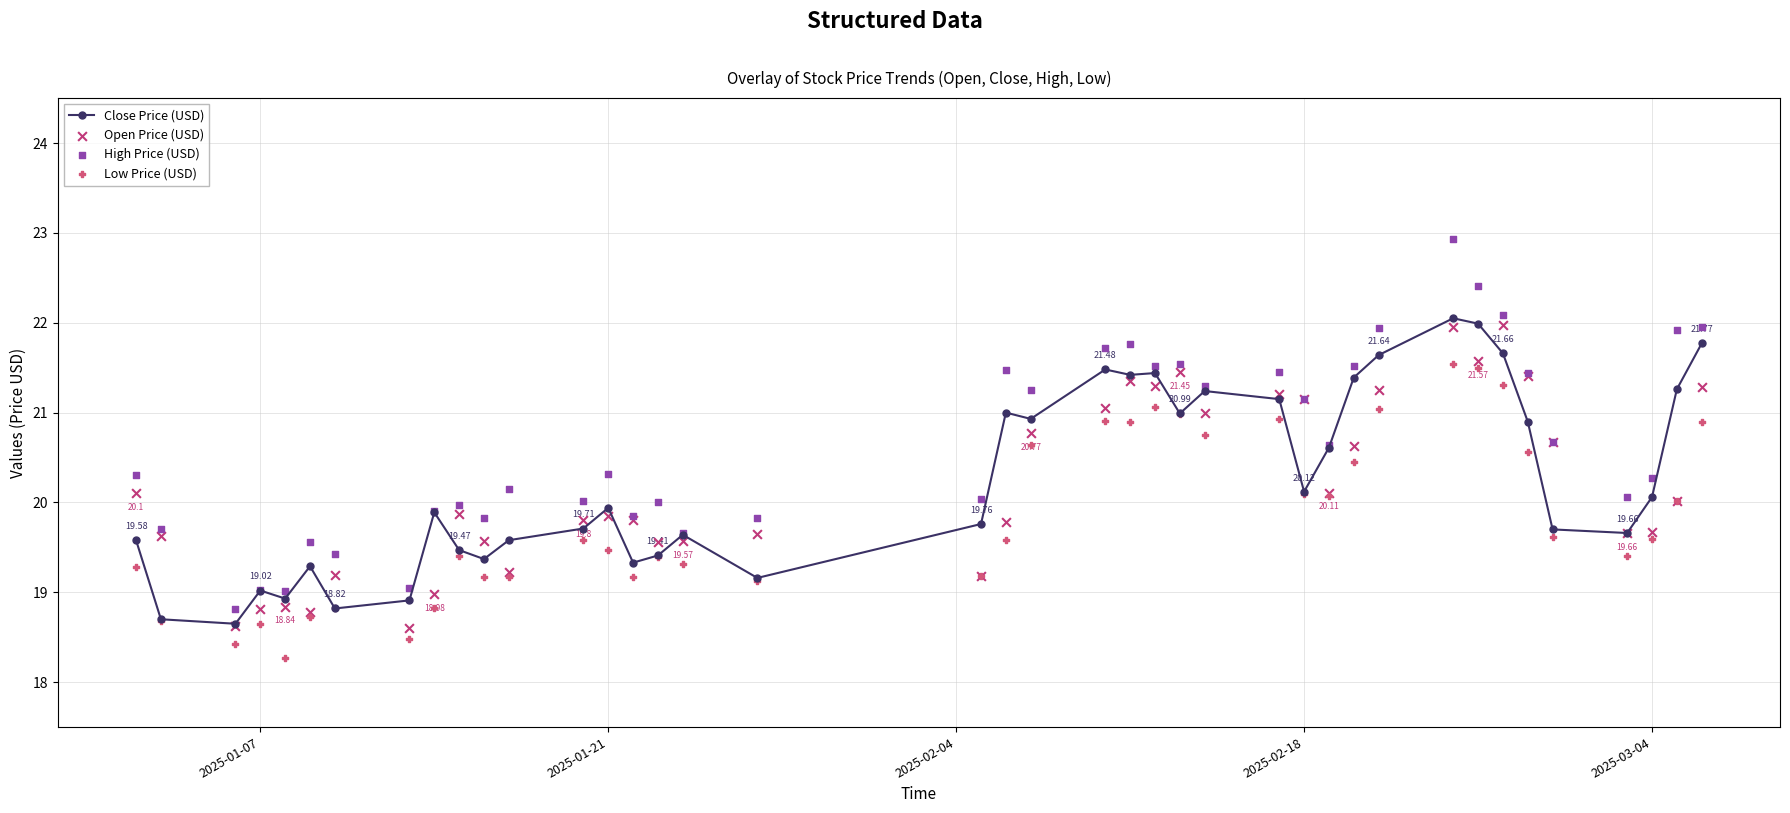

True or false: Close Price (USD) has more than 0 interior local peaks.

True